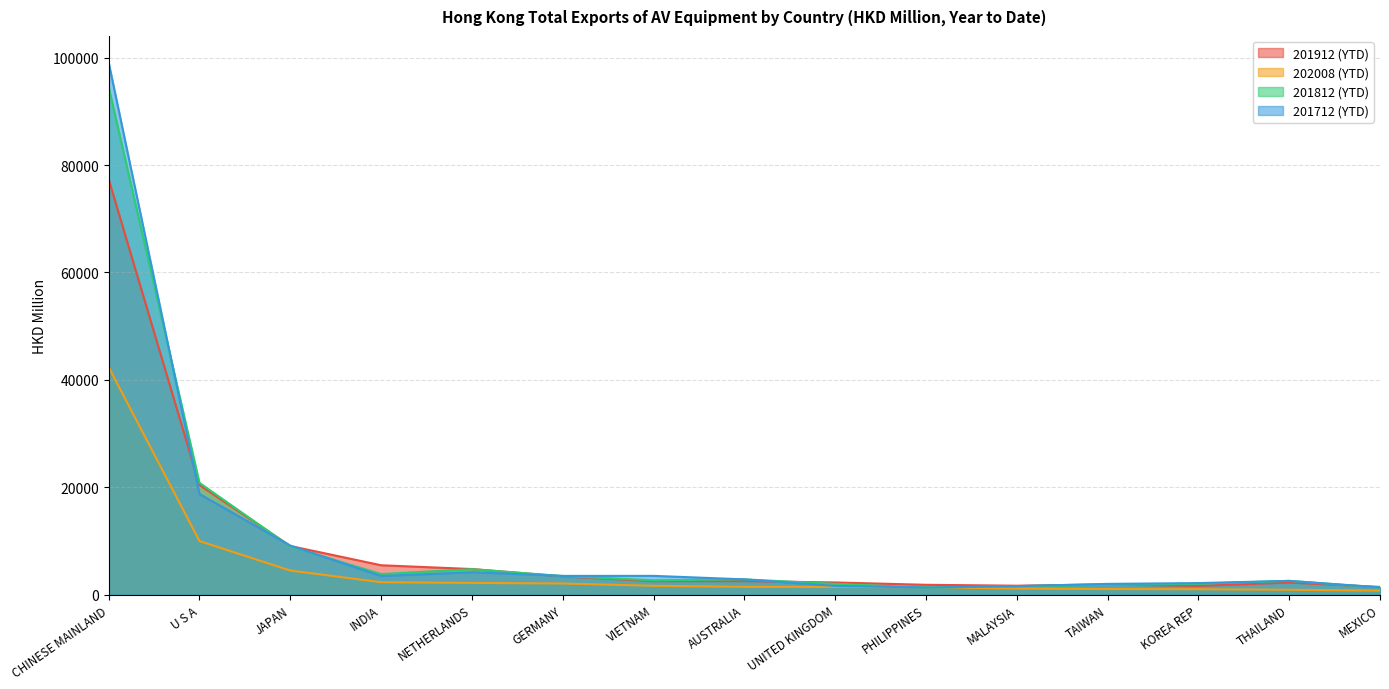

What is the difference between the highest and lowest values at THAILAND?

1657.9